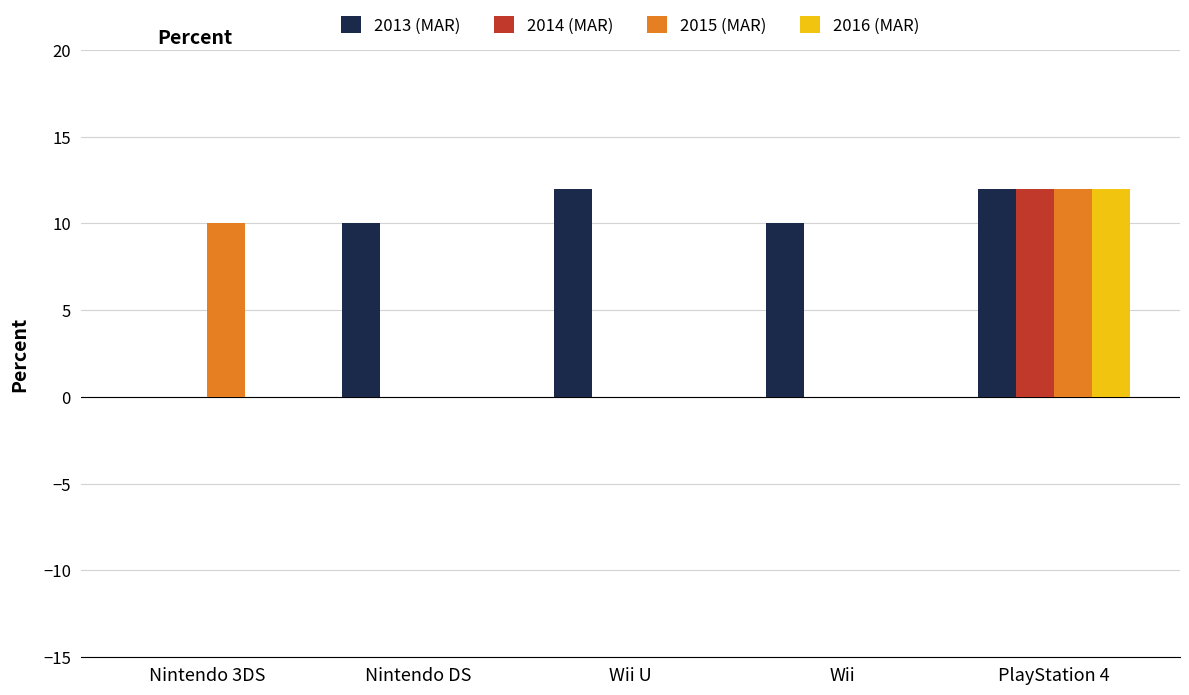

What is the total value across all series at Wii?

10